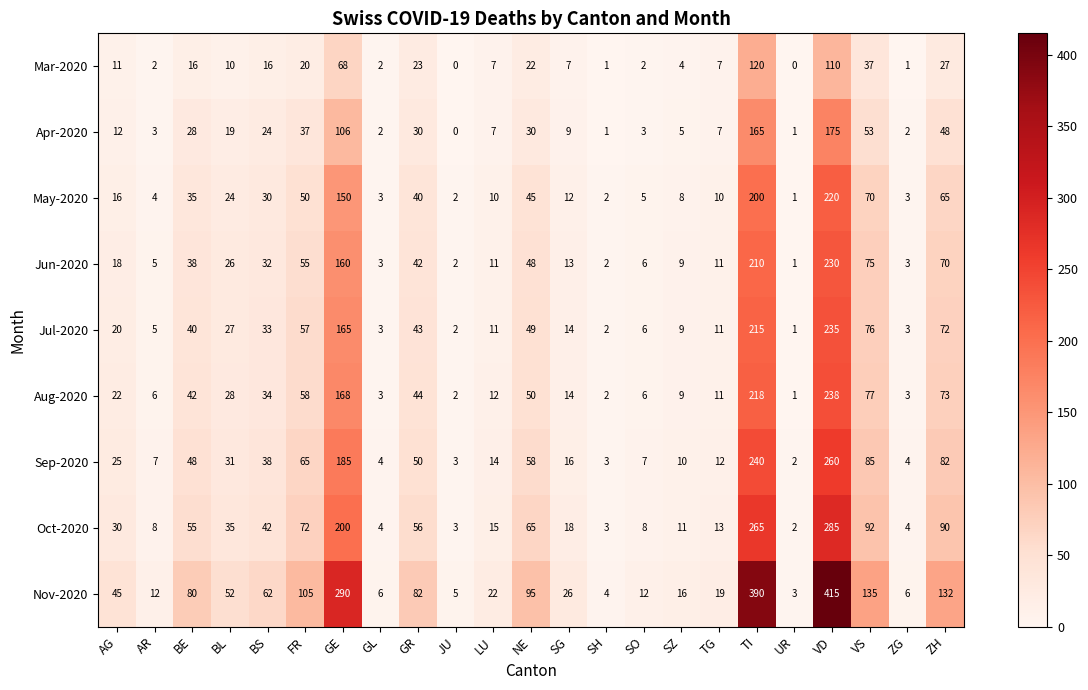

What is the greatest value displayed?

415